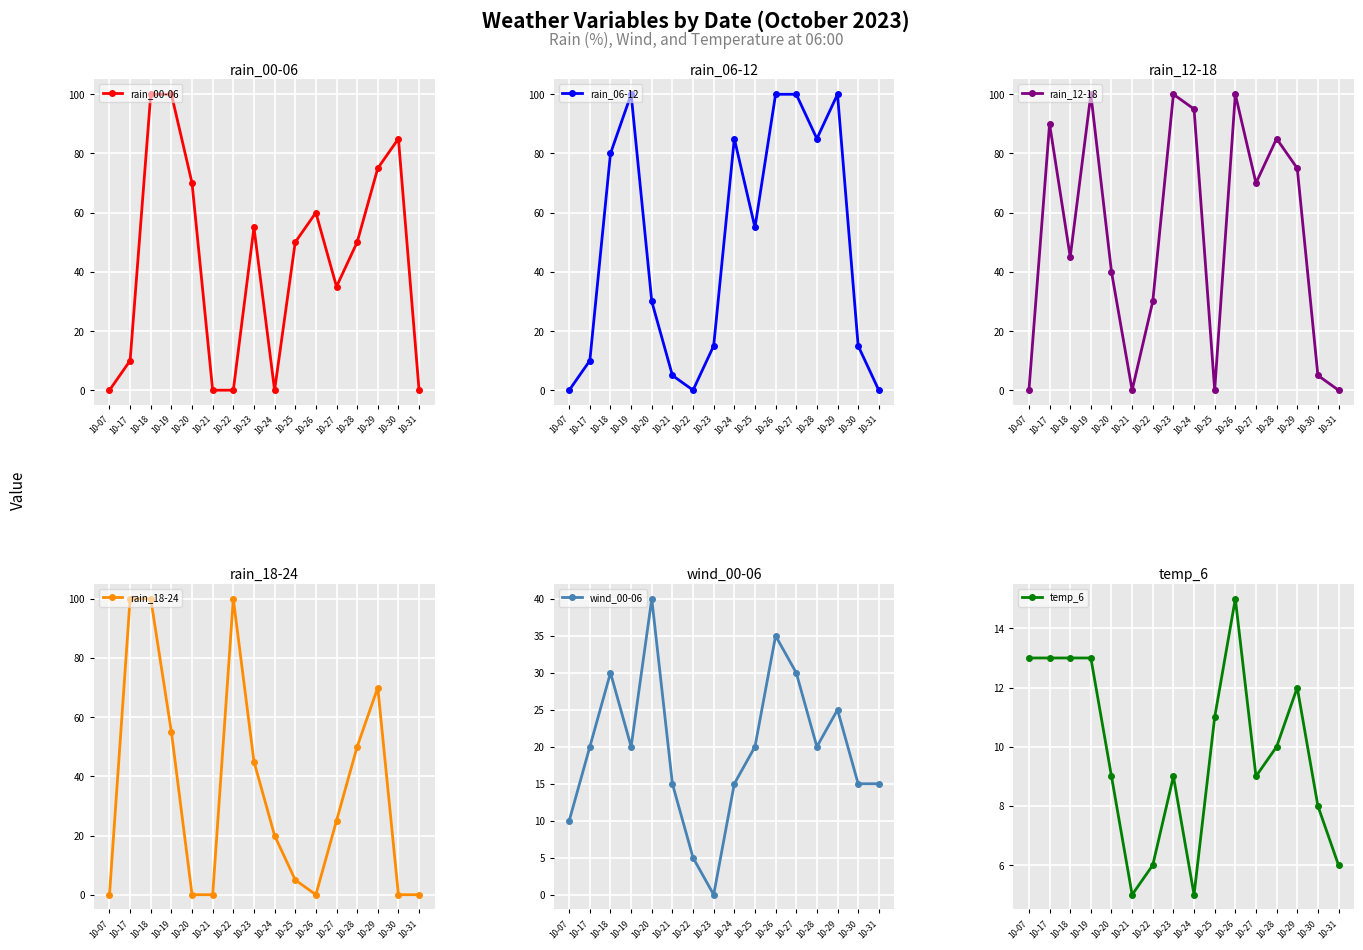

True or false: wind_00-06 and rain_12-18 cross at least once.

True